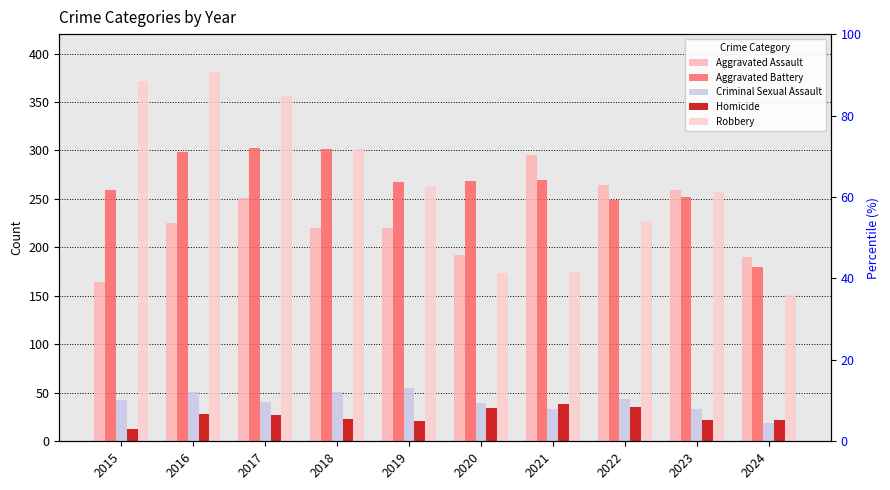

At 2024, list the series in order from largest to smallest.

Aggravated Assault, Aggravated Battery, Robbery, Homicide, Criminal Sexual Assault